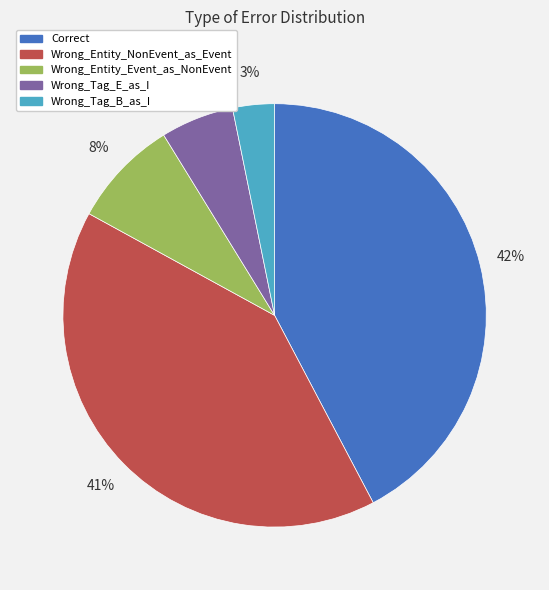

True or false: Wrong_Tag_B_as_I accounts for 3% of the total.

True